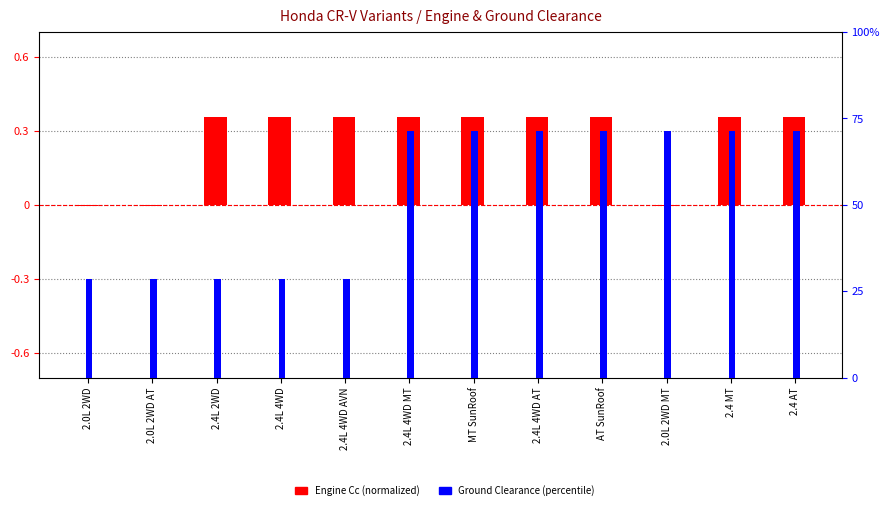

Which series has the widest spread of values?

Ground Clearance (percentile)